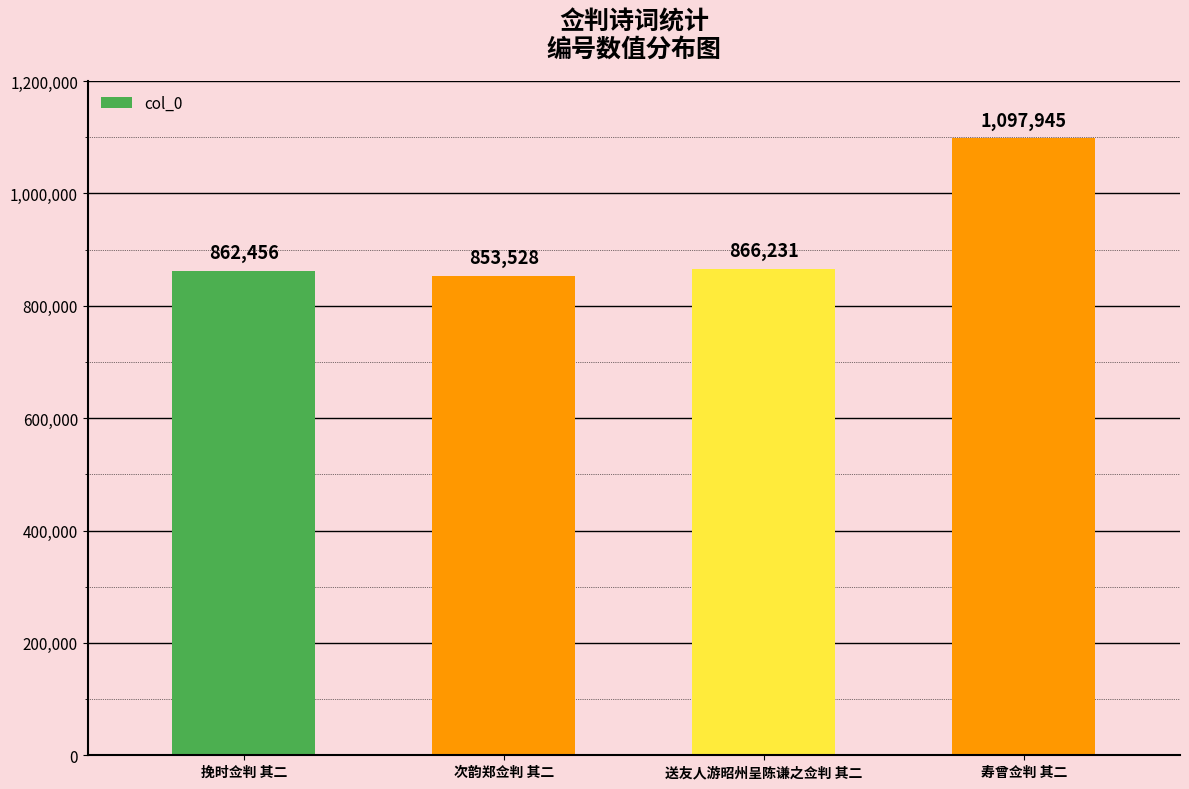

What is the smallest value displayed?

853528